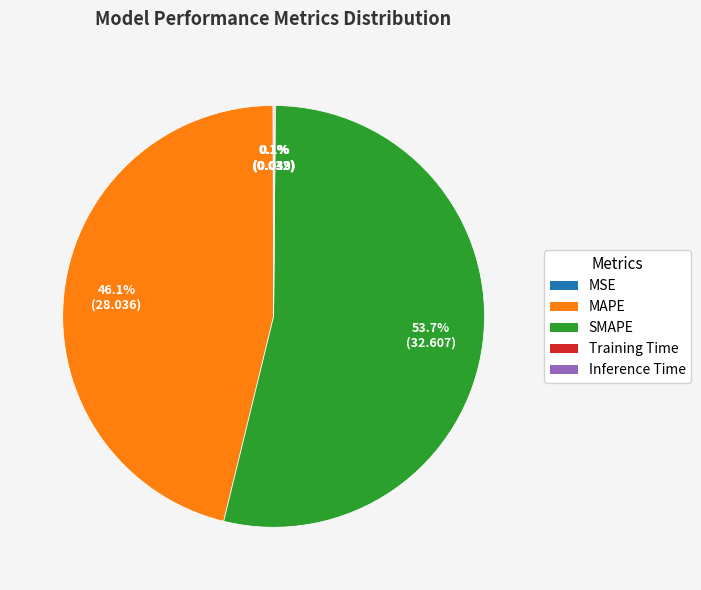

Does any single category account for the majority?

Yes